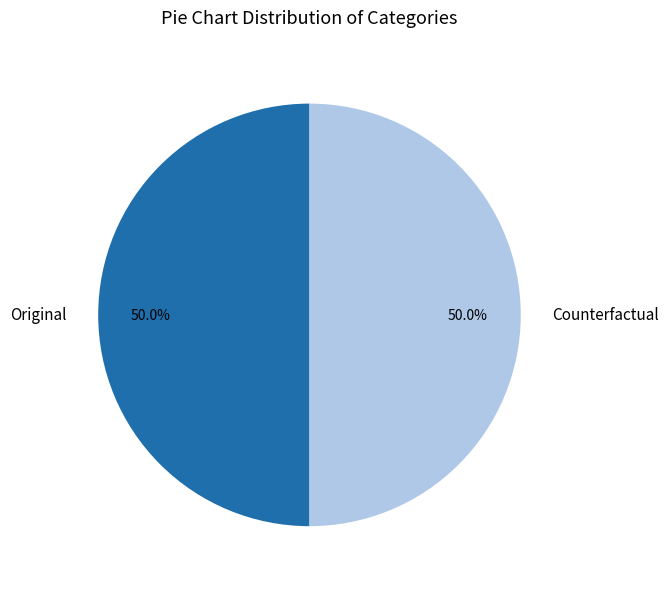

Is the sum of Counterfactual and Original greater than half?

Yes